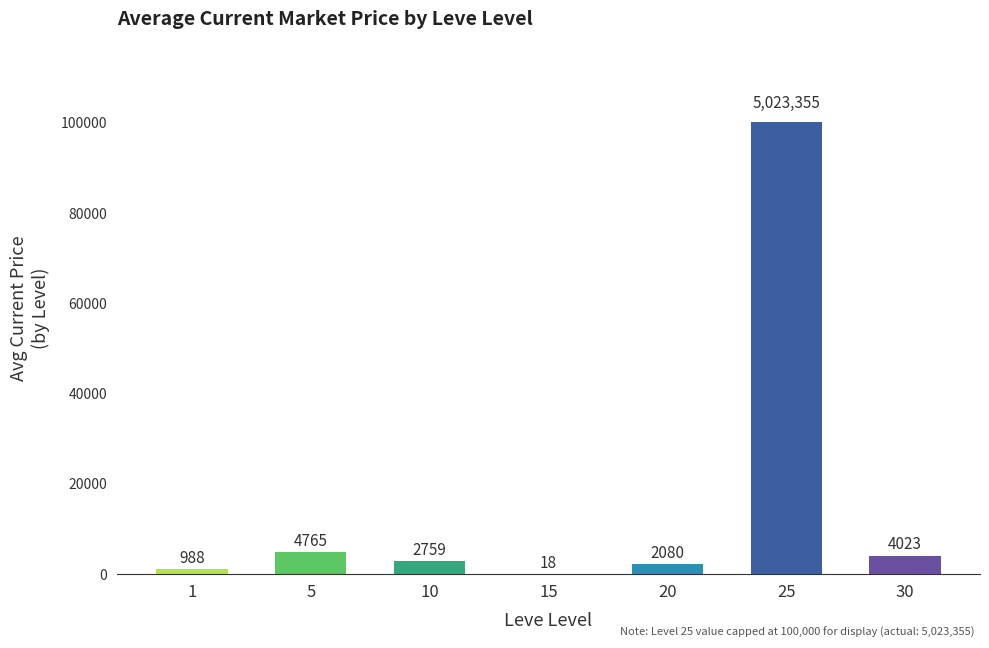

Is it true that the value at 5 is 4764.7?

True